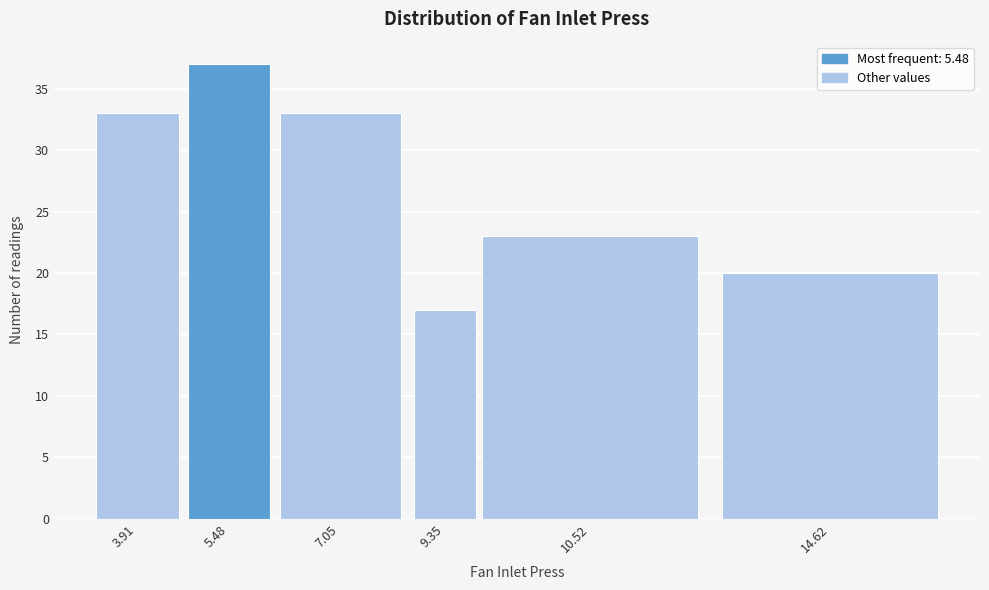

Reading right to left, what are all the values shown in this chart?

20	23	17	33	37	33